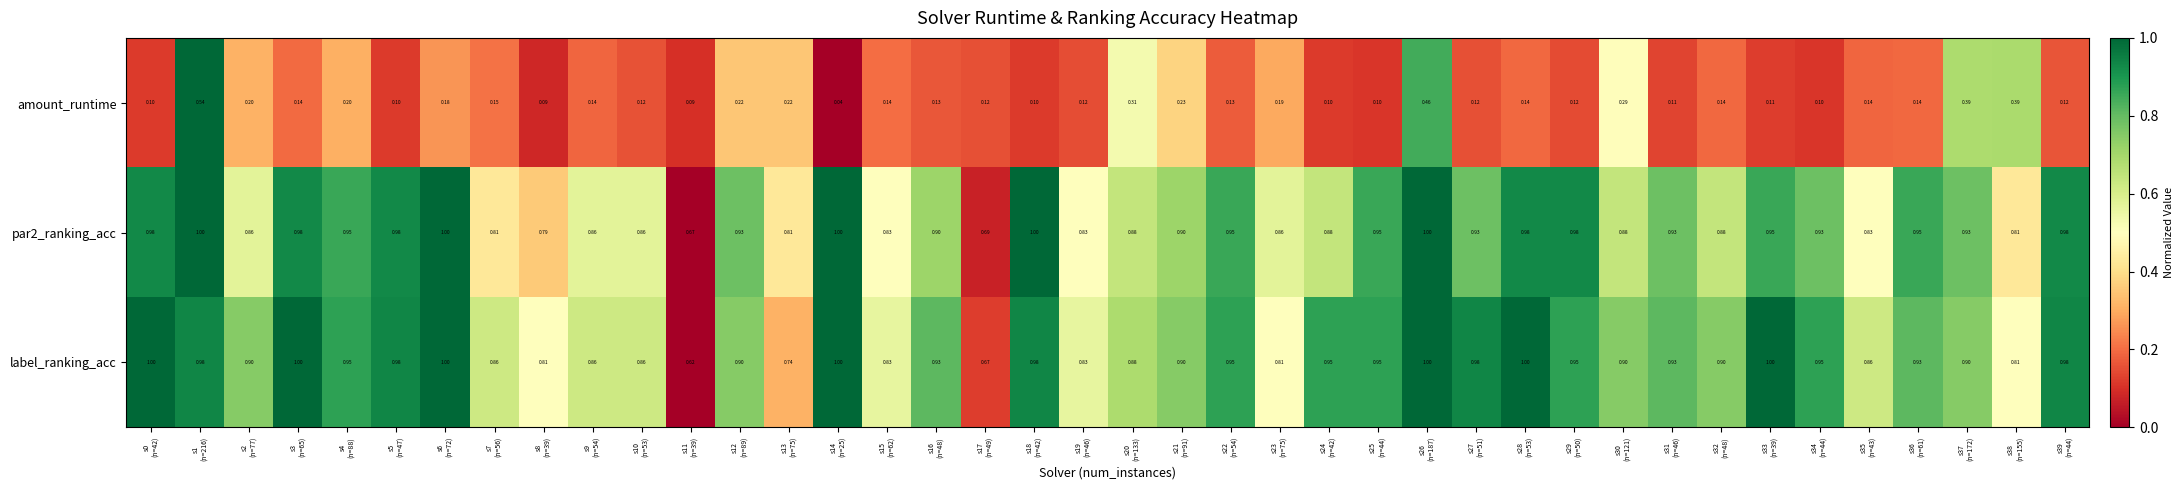

At s34
(n=44), list the series in order from smallest to largest.

amount_runtime, par2_ranking_acc, label_ranking_acc